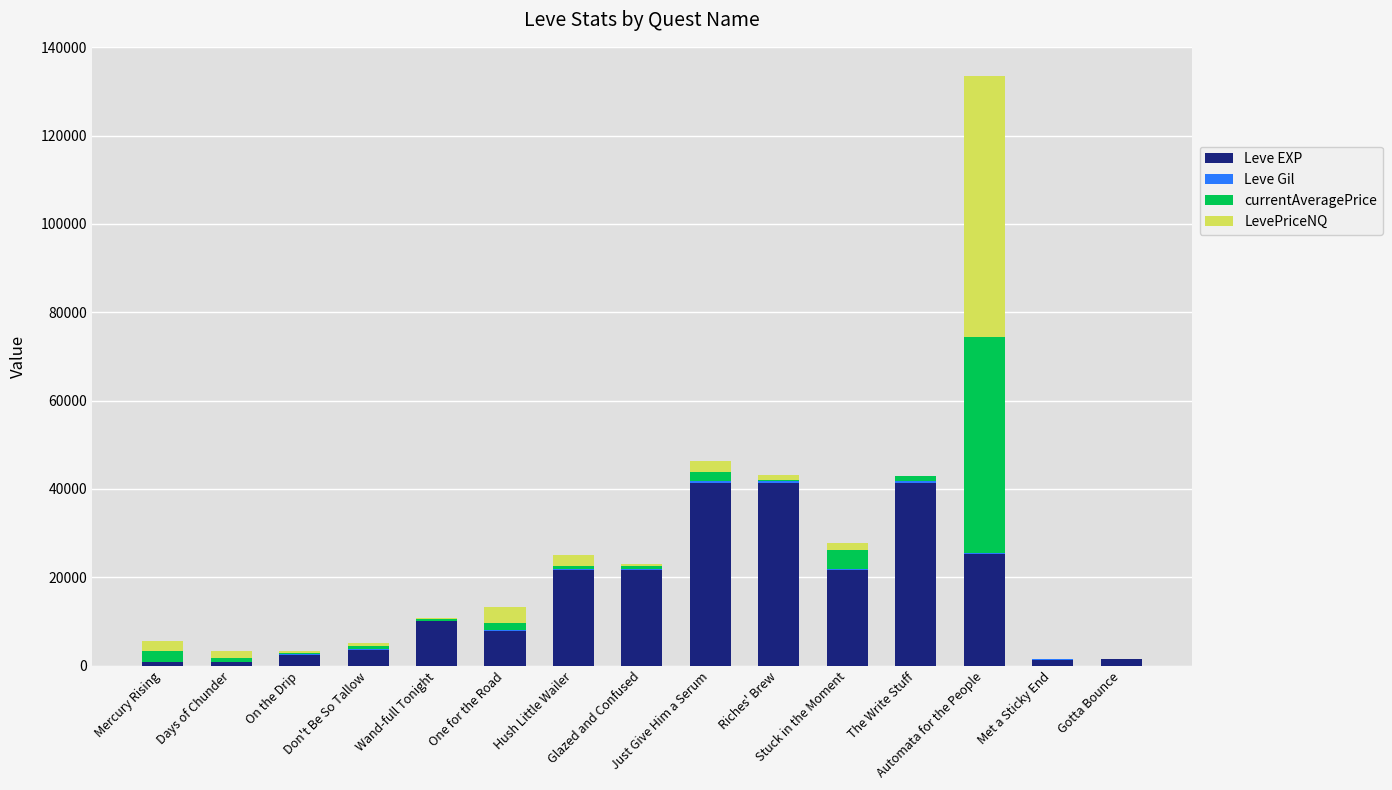

What is the highest value of the Leve EXP series?

41410